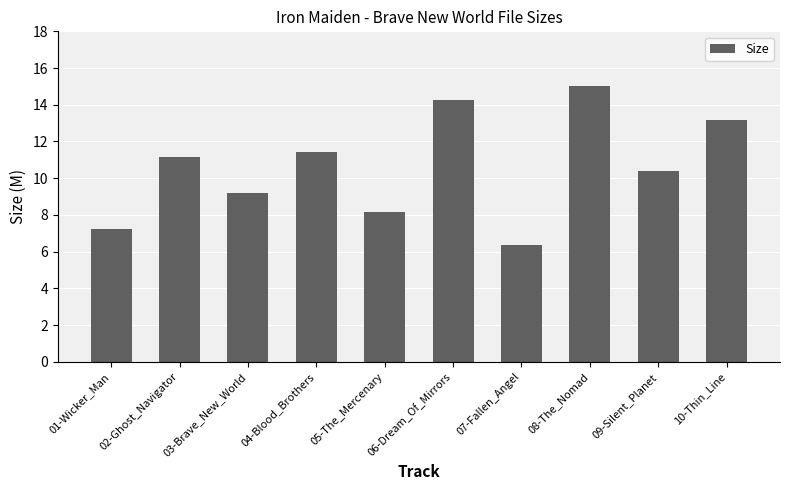

What is the approximate value at 08-The_Nomad?

15.0